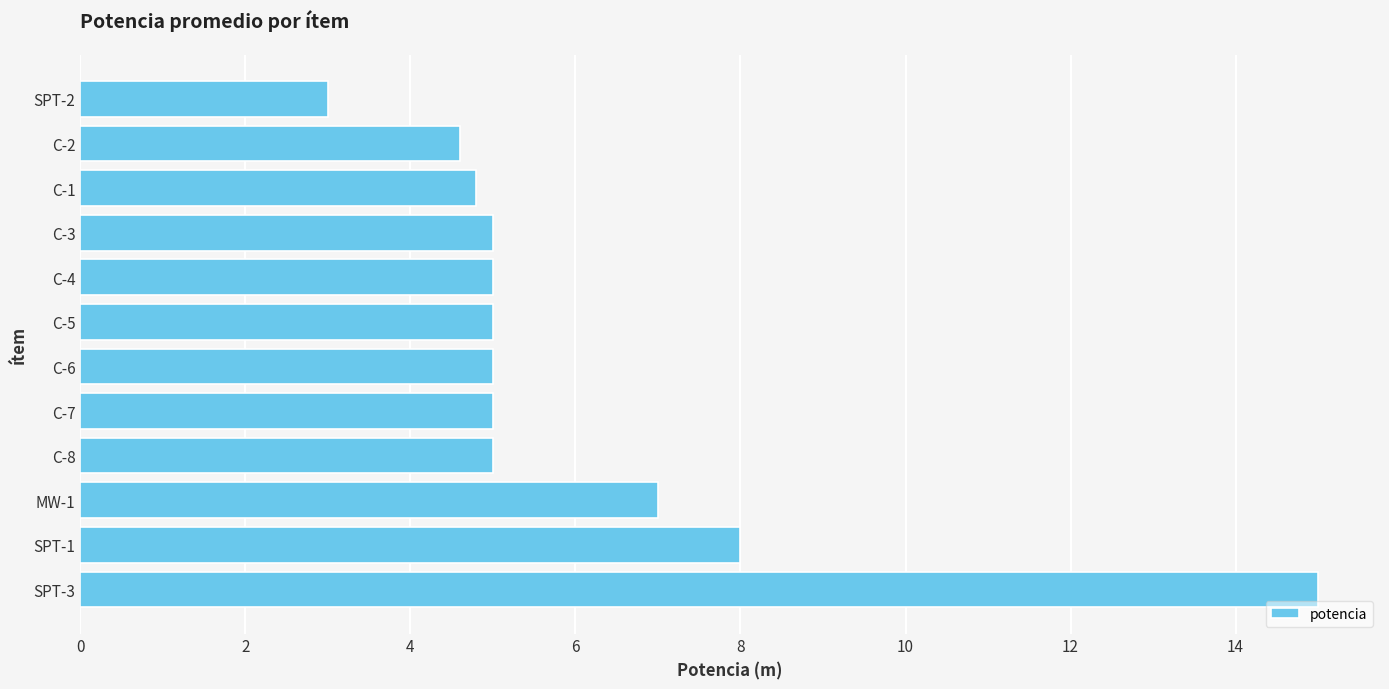

What is the smallest value displayed?

3.0